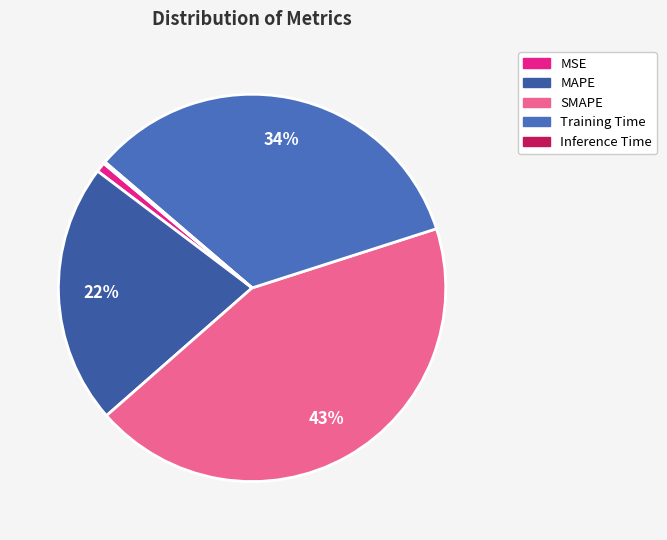

Does any single category account for the majority?

No